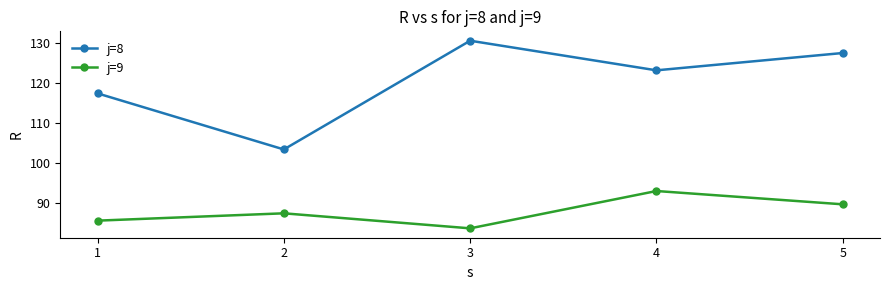

True or false: j=8 has a value of 206.8 at 4.

False